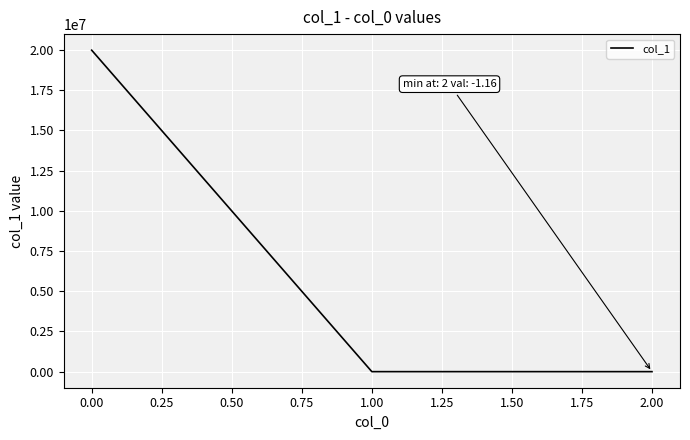

Which category has the highest value across all series?

0.00